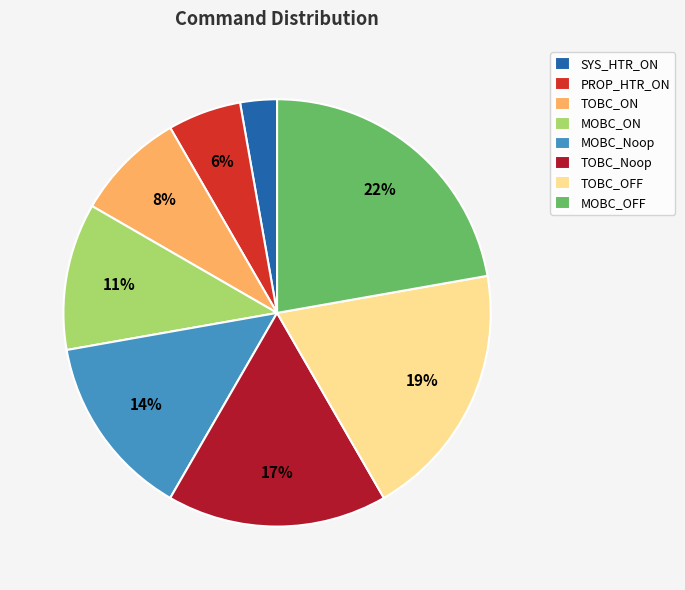

Which category has the biggest portion of the pie?

MOBC_OFF